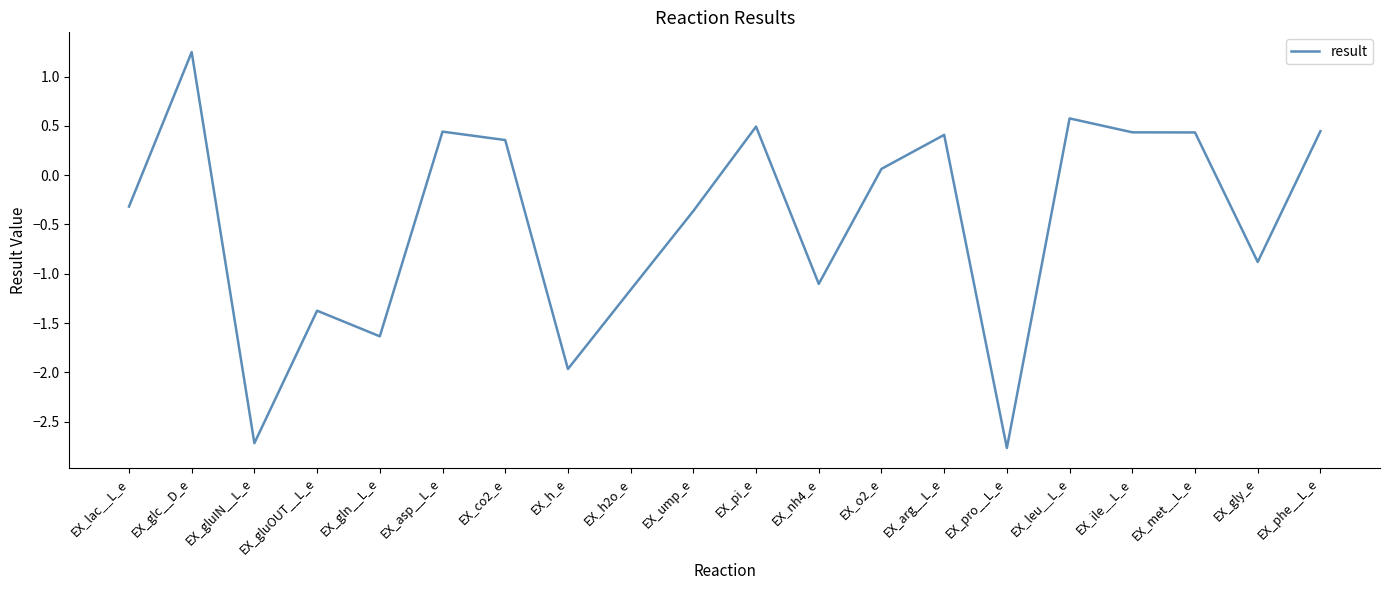

At which label does the data first exceed 0?

EX_glc__D_e